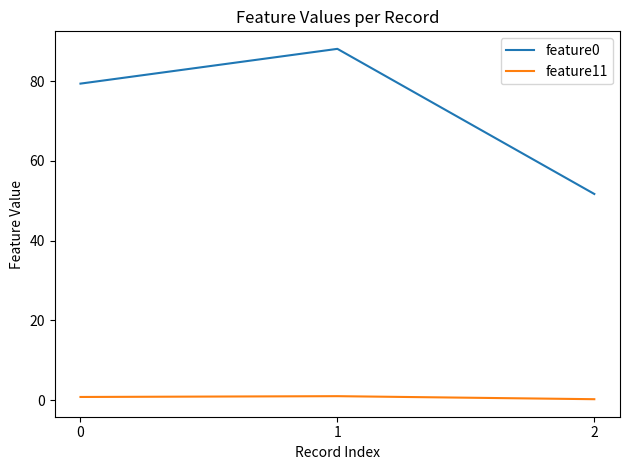

At which label does feature0 reach its peak?

1